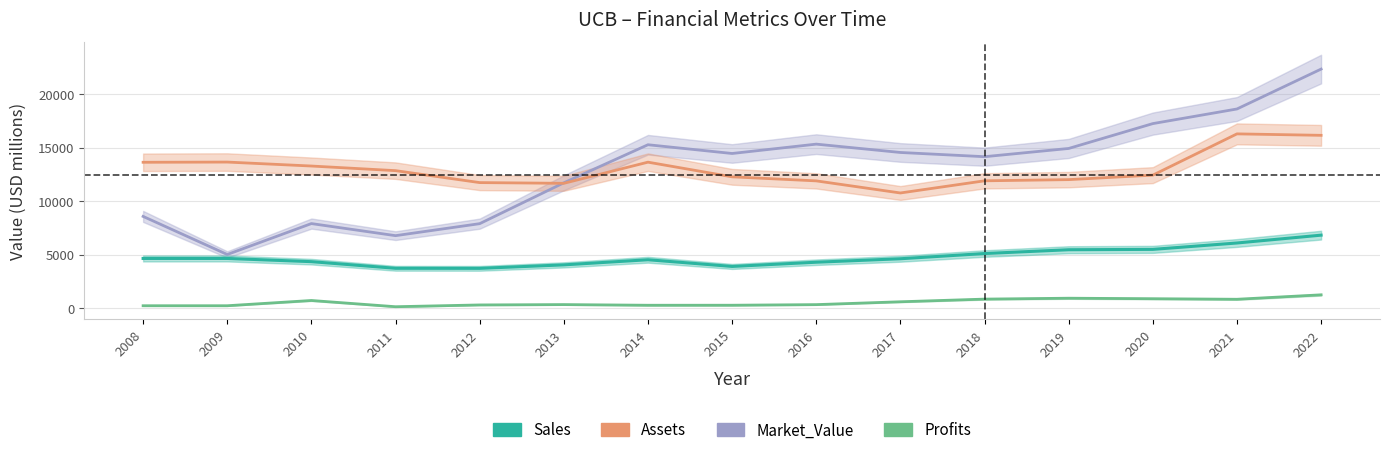

What is the approximate value of Assets at 2009?

13660.0